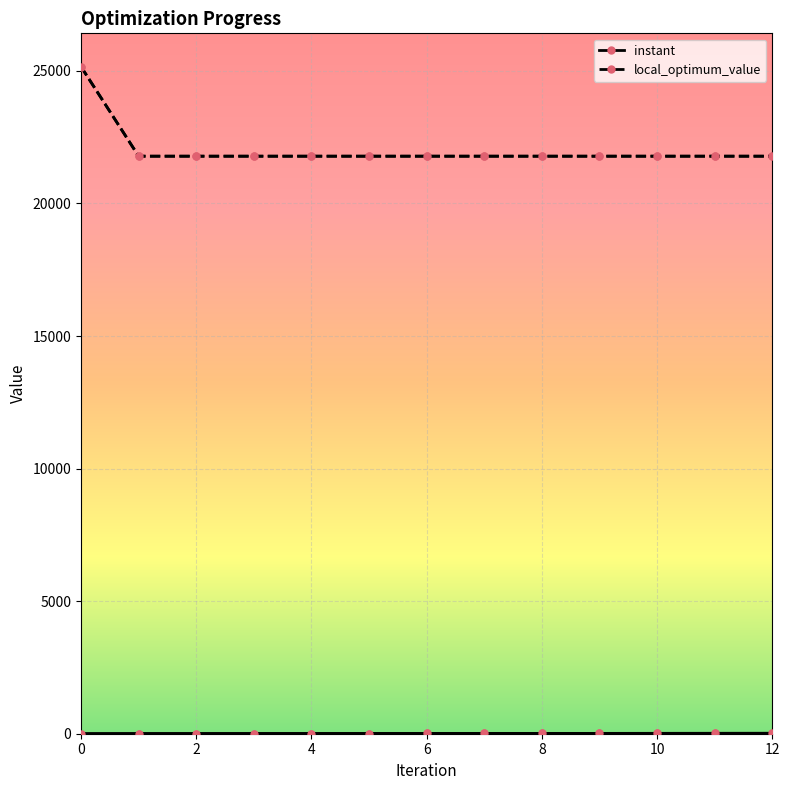

What is the maximum value shown in the chart?

25159.0